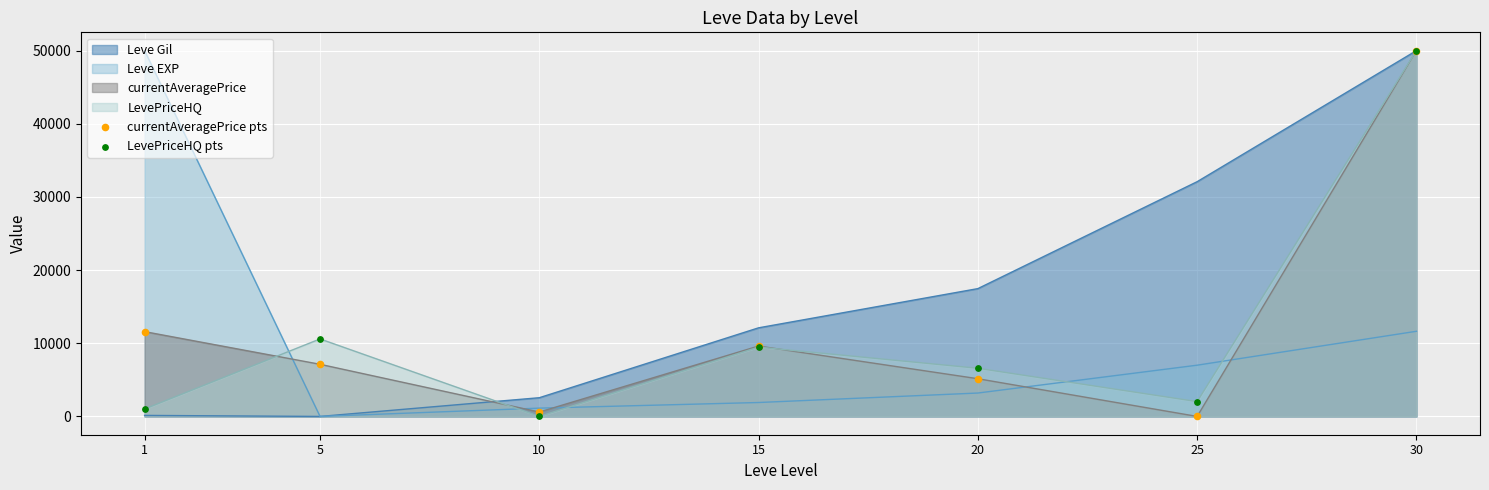

Which series has the widest spread of Y values?

currentAveragePrice pts